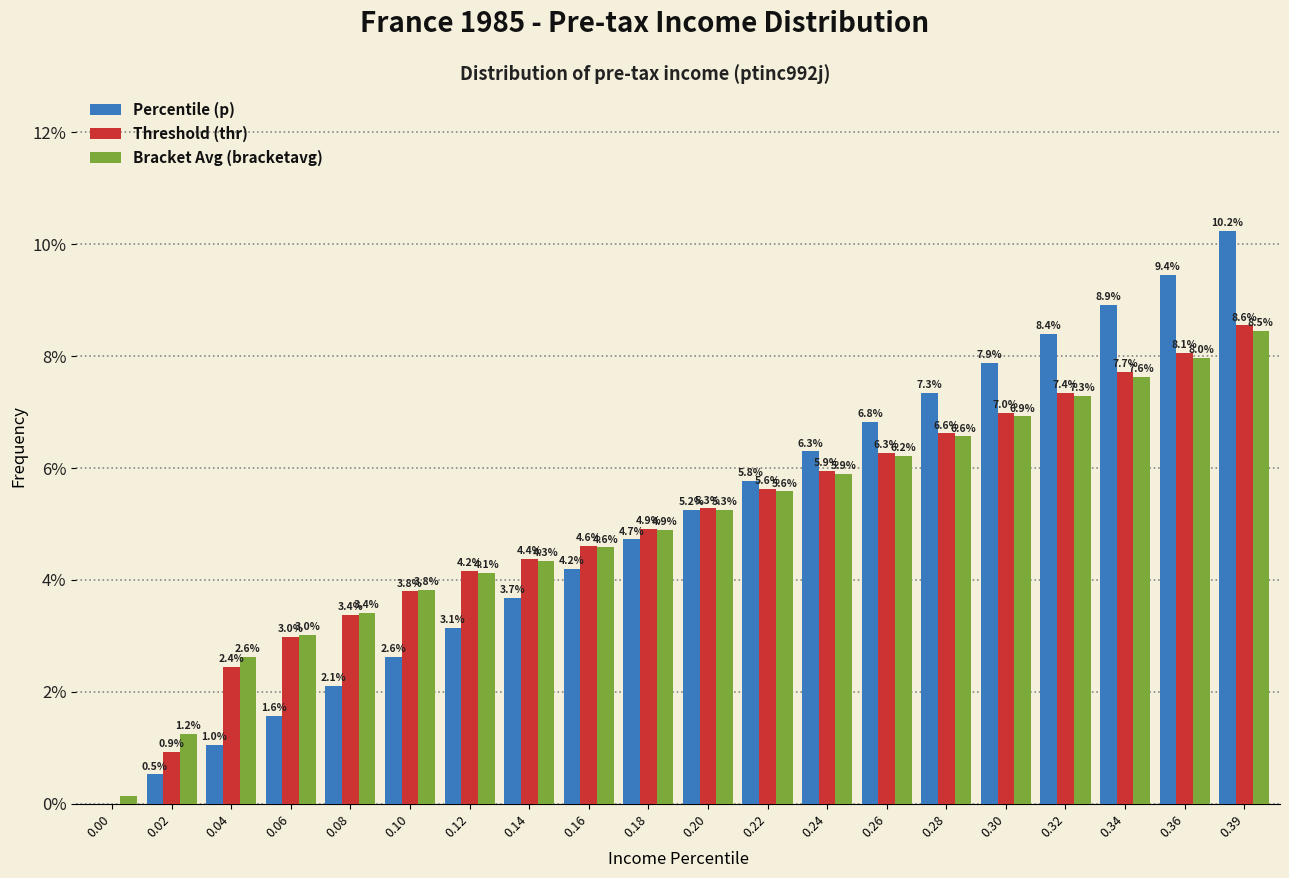

What is the maximum value for Threshold (thr)?

8.6